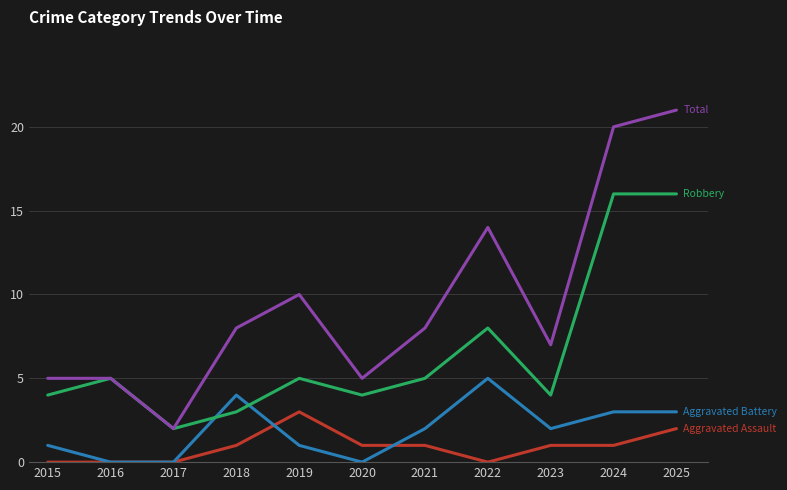

What is the total value across all series at 2024?

40